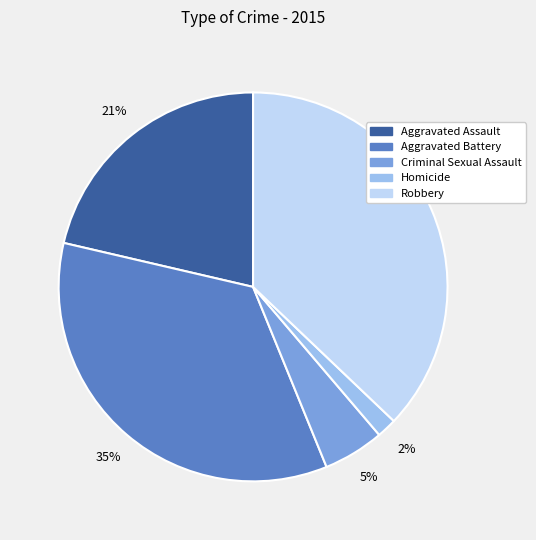

To the nearest percent, what percentage of the pie is Criminal Sexual Assault?

5%